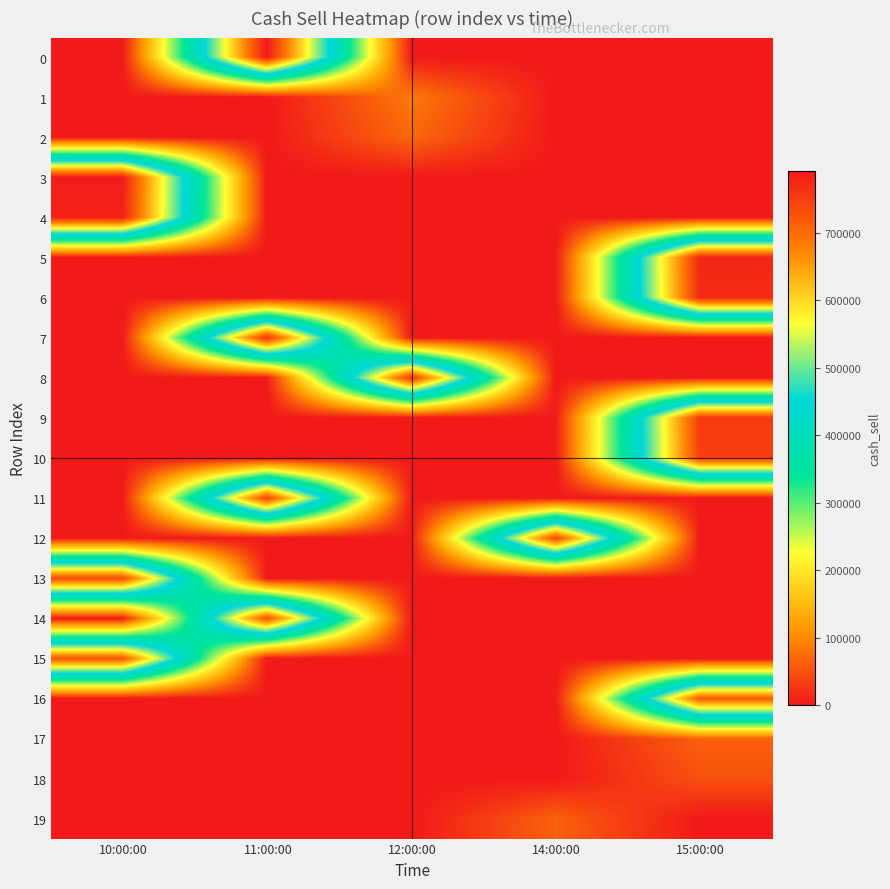

Reading left to right, transcribe all the data shown in this chart.

0: 10:00:00=0.0	11:00:00=791842.4	12:00:00=0.0	14:00:00=0.0	15:00:00=0.0
1: 10:00:00=0.0	11:00:00=0.0	12:00:00=85976.5	14:00:00=0.0	15:00:00=0.0
2: 10:00:00=0.0	11:00:00=0.0	12:00:00=70344.4	14:00:00=0.0	15:00:00=0.0
3: 10:00:00=786598.4	11:00:00=0.0	12:00:00=0.0	14:00:00=0.0	15:00:00=0.0
4: 10:00:00=781354.4	11:00:00=0.0	12:00:00=0.0	14:00:00=0.0	15:00:00=0.0
5: 10:00:00=0.0	11:00:00=0.0	12:00:00=0.0	14:00:00=0.0	15:00:00=776110.4
6: 10:00:00=0.0	11:00:00=0.0	12:00:00=0.0	14:00:00=0.0	15:00:00=770866.4
7: 10:00:00=0.0	11:00:00=765622.4	12:00:00=0.0	14:00:00=0.0	15:00:00=0.0
8: 10:00:00=0.0	11:00:00=0.0	12:00:00=760378.4	14:00:00=0.0	15:00:00=0.0
9: 10:00:00=0.0	11:00:00=0.0	12:00:00=0.0	14:00:00=0.0	15:00:00=755134.5
10: 10:00:00=0.0	11:00:00=0.0	12:00:00=0.0	14:00:00=0.0	15:00:00=749890.5
11: 10:00:00=0.0	11:00:00=744646.5	12:00:00=0.0	14:00:00=0.0	15:00:00=0.0
12: 10:00:00=0.0	11:00:00=0.0	12:00:00=0.0	14:00:00=739402.5	15:00:00=0.0
13: 10:00:00=734158.5	11:00:00=0.0	12:00:00=0.0	14:00:00=0.0	15:00:00=0.0
14: 10:00:00=0.0	11:00:00=728914.5	12:00:00=0.0	14:00:00=0.0	15:00:00=0.0
15: 10:00:00=723670.5	11:00:00=0.0	12:00:00=0.0	14:00:00=0.0	15:00:00=0.0
16: 10:00:00=0.0	11:00:00=0.0	12:00:00=0.0	14:00:00=0.0	15:00:00=718426.5
17: 10:00:00=0.0	11:00:00=0.0	12:00:00=0.0	14:00:00=0.0	15:00:00=64276.3
18: 10:00:00=0.0	11:00:00=0.0	12:00:00=0.0	14:00:00=0.0	15:00:00=49992.7
19: 10:00:00=0.0	11:00:00=0.0	12:00:00=0.0	14:00:00=64501.1	15:00:00=0.0